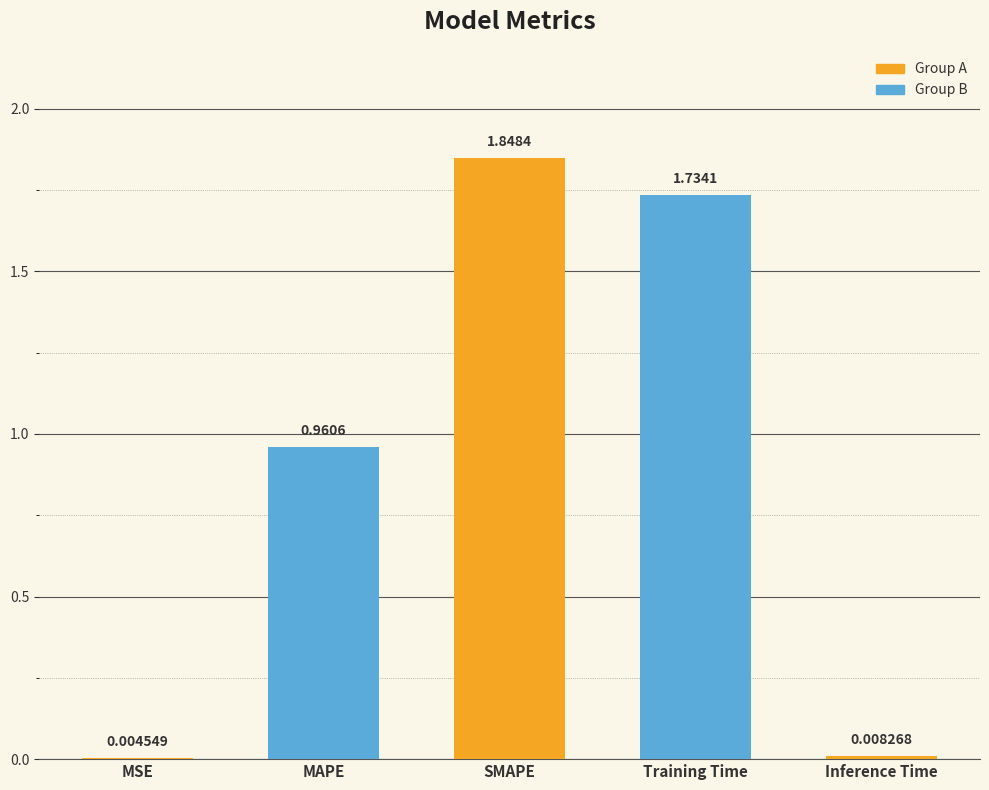

Does the chart contain stacked bars?

No